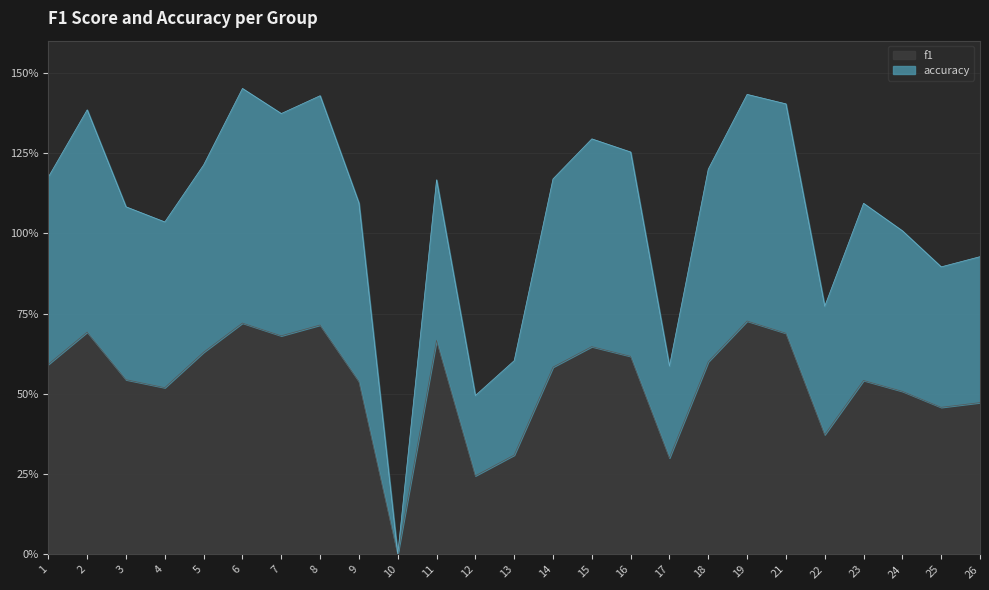

Is it true that accuracy equals 2.0 at 14?

False